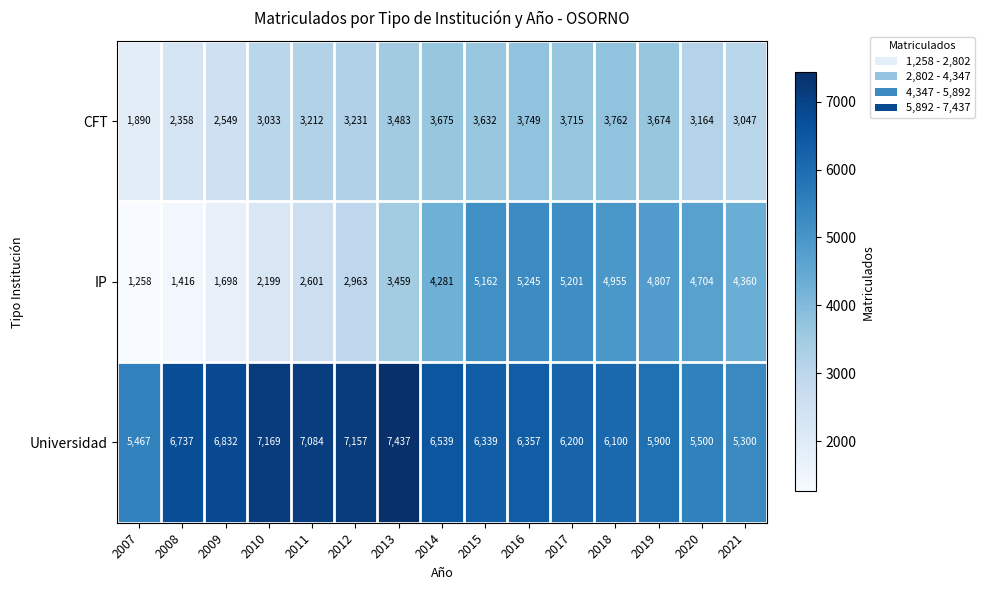

What is the total value across all series at 2009?

11079